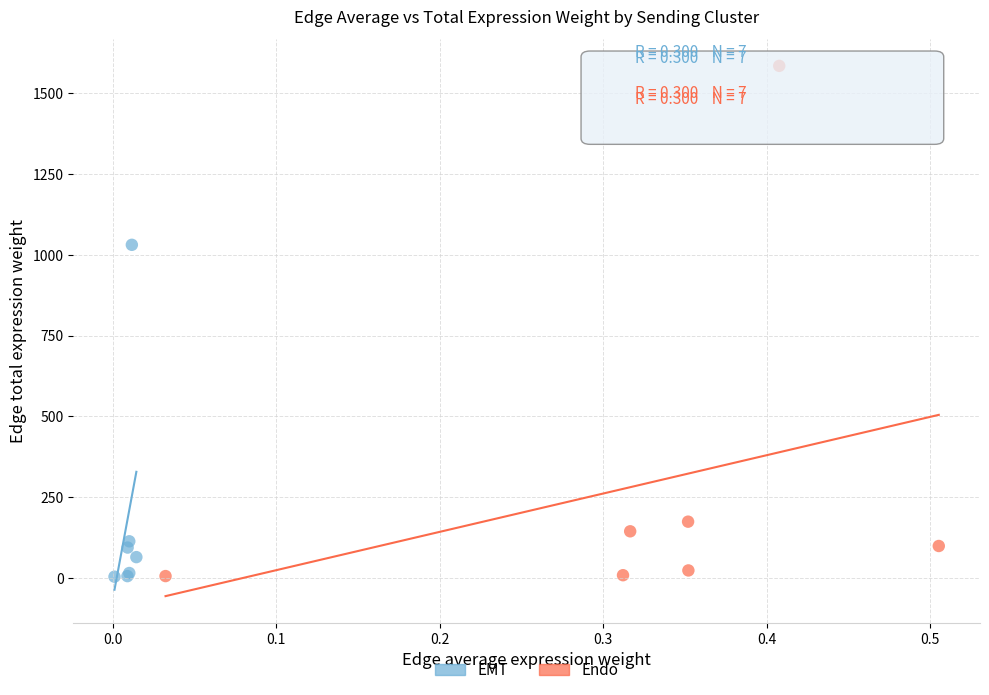

Which series contains the highest Y value?

Endo